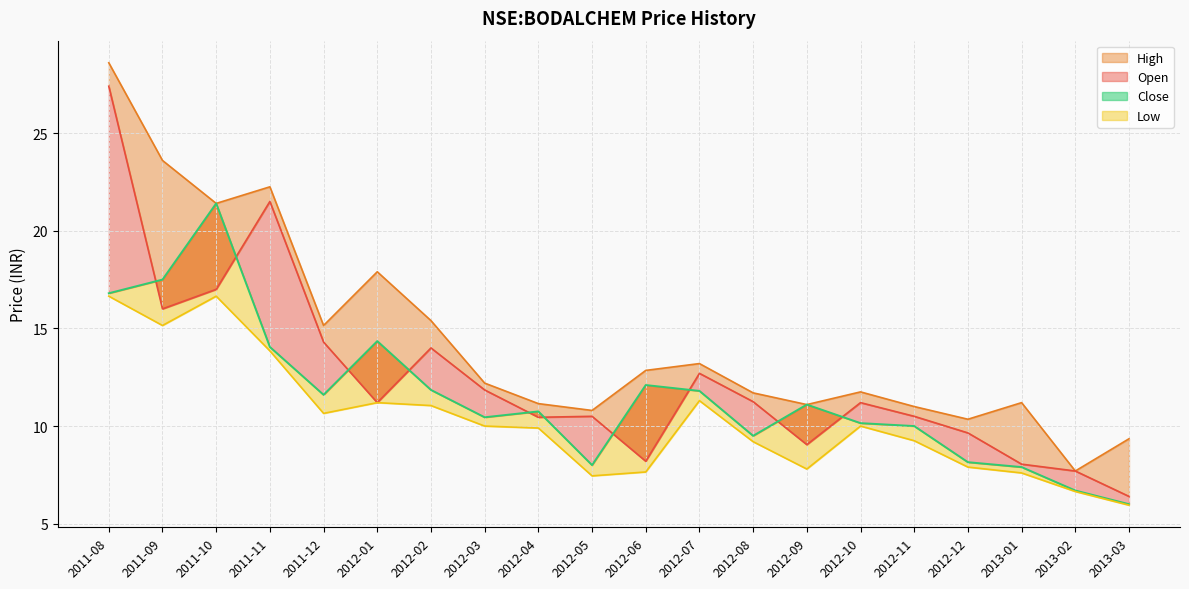

At which category does low_line reach its first local valley?

2011-09